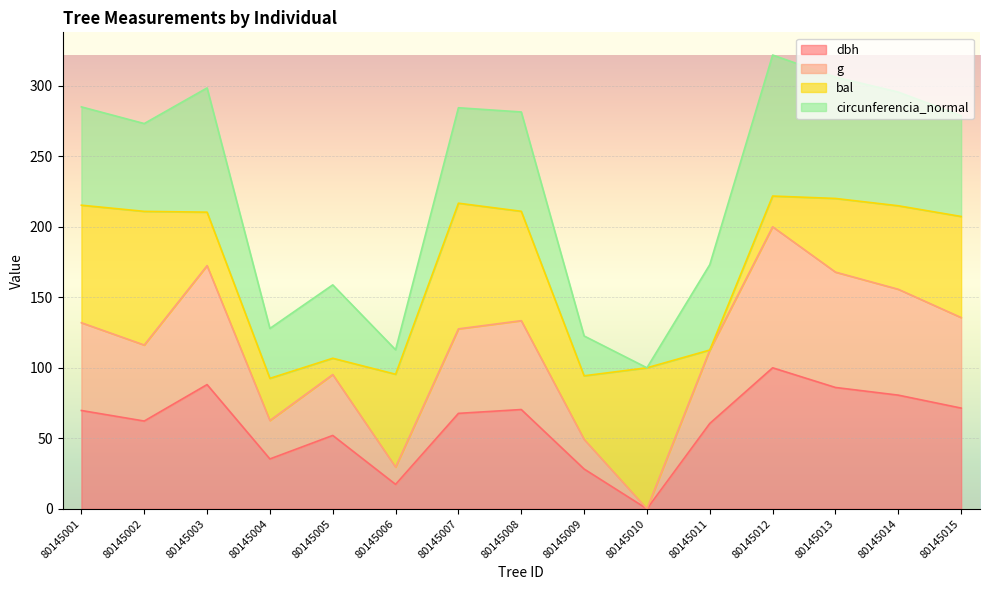

What are all the series names shown in the legend?

dbh, g, bal, circunferencia_normal